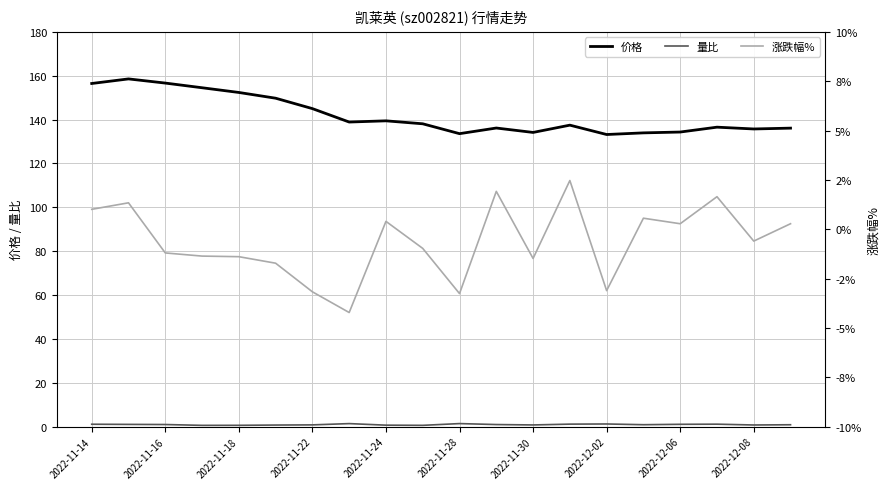

How many lines are shown in the chart?

3